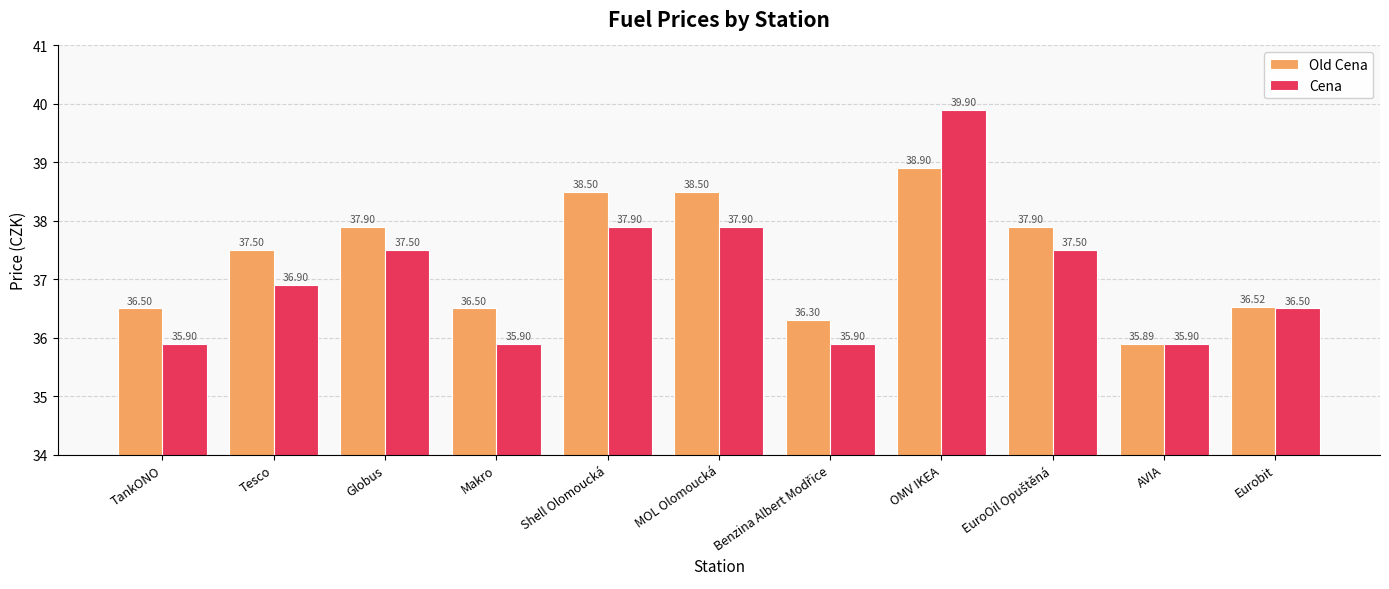

Is it true that Cena equals 58.2 at Tesco?

False